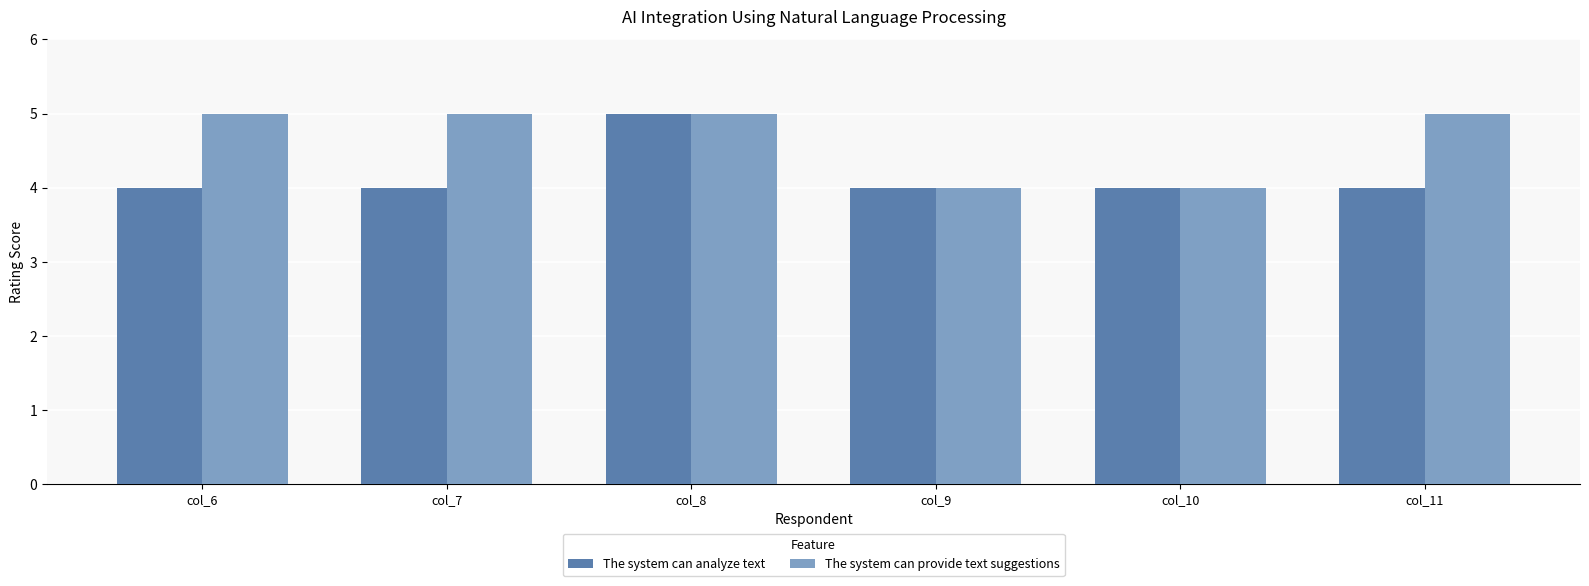

At which category is the sum across all series the highest?

col_8